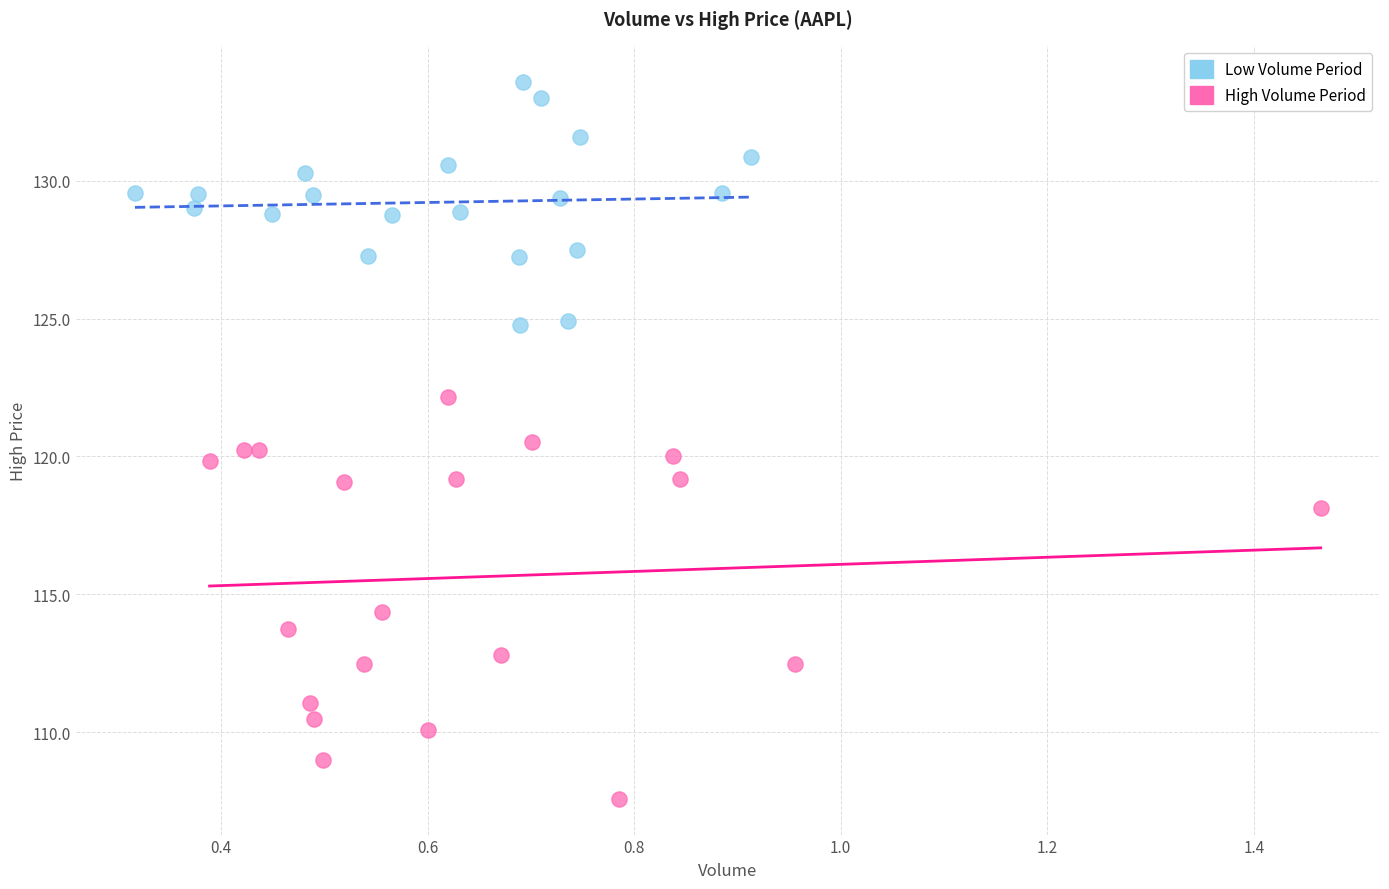

Which series has the largest Y range (max minus min)?

High Volume Period